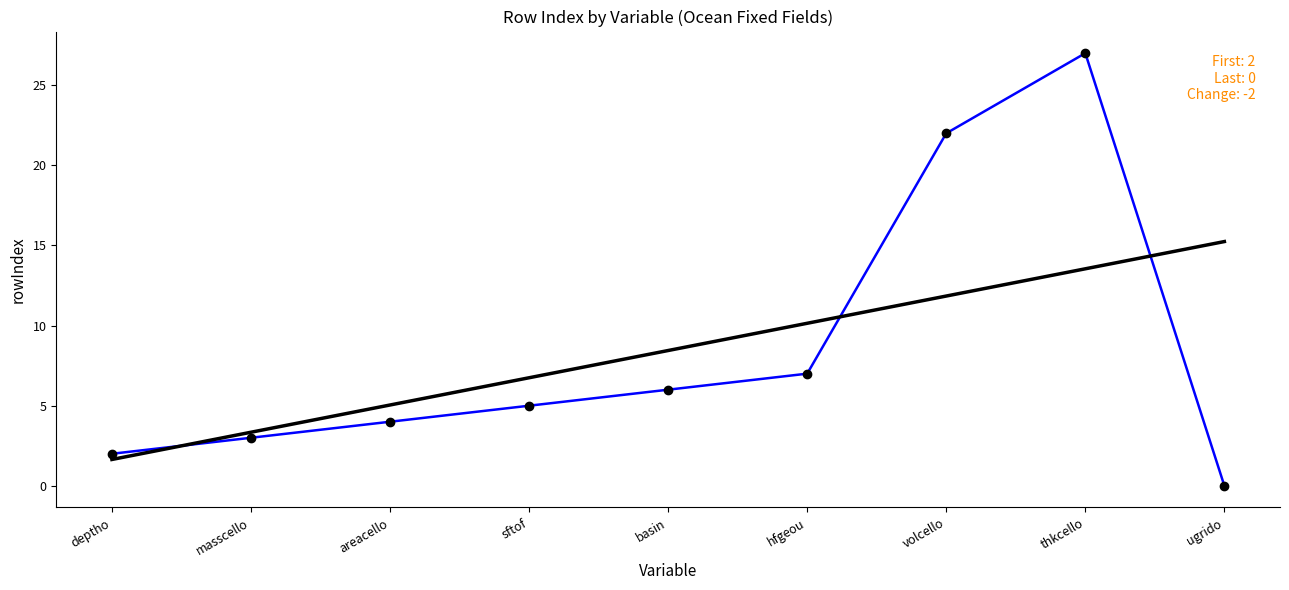

What is the greatest value displayed?

27.0